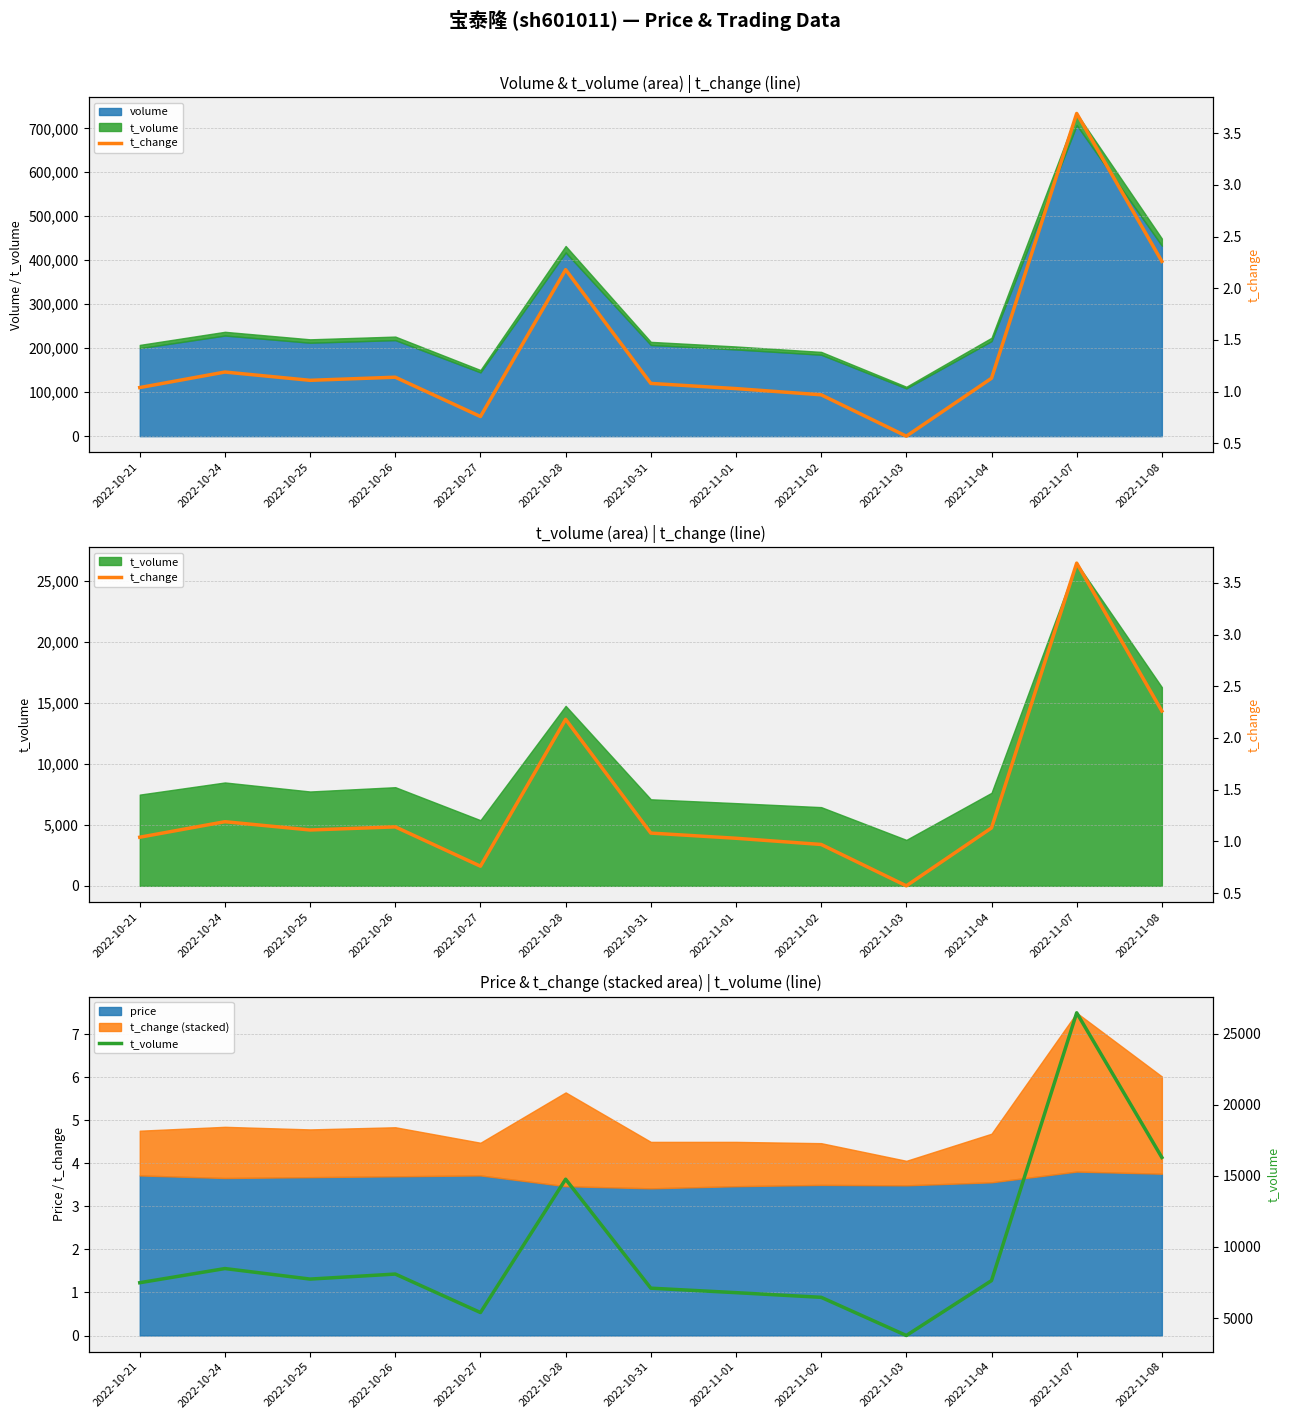

The t_change series shows 1.9 at 2022-11-04. True or false?

False